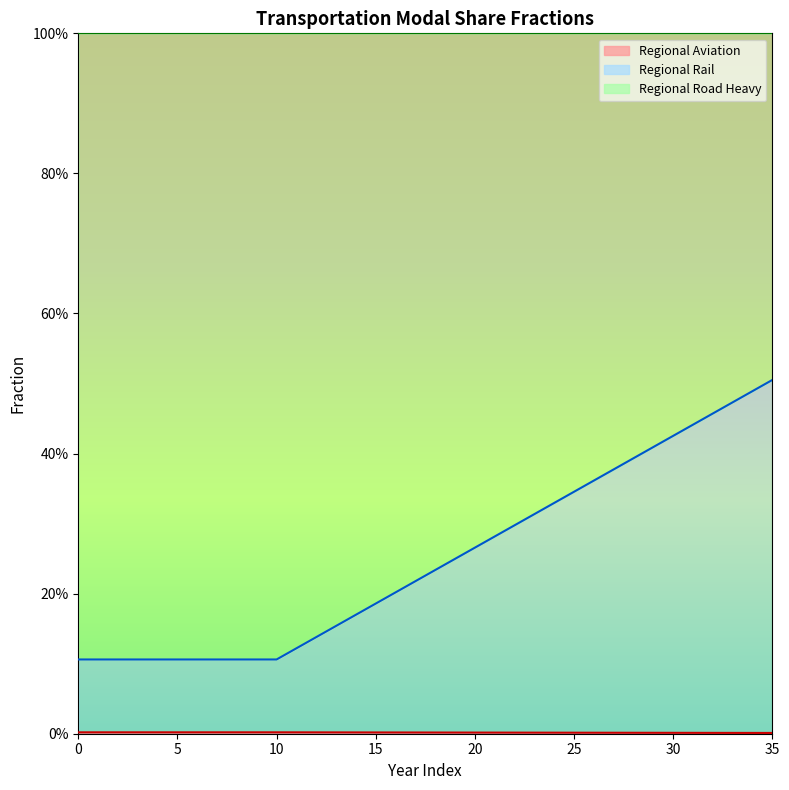

Reading right to left, extract all data points from this chart.

frac_trns_pkm_dem_regional_aviation: 35=0.0	34=0.0	33=0.0	32=0.0	31=0.0	30=0.0	29=0.0	28=0.0	27=0.0	26=0.0	25=0.0	24=0.0	23=0.0	22=0.0	21=0.0	20=0.0	19=0.0	18=0.0	17=0.0	16=0.0	15=0.0	14=0.0	13=0.0	12=0.0	11=0.0	10=0.0	9=0.0	8=0.0	7=0.0	6=0.0	5=0.0	4=0.0	3=0.0	2=0.0	1=0.0	0=0.0
frac_trns_pkm_dem_regional_rail: 35=0.5	34=0.5	33=0.5	32=0.5	31=0.4	30=0.4	29=0.4	28=0.4	27=0.4	26=0.4	25=0.3	24=0.3	23=0.3	22=0.3	21=0.3	20=0.3	19=0.2	18=0.2	17=0.2	16=0.2	15=0.2	14=0.2	13=0.2	12=0.1	11=0.1	10=0.1	9=0.1	8=0.1	7=0.1	6=0.1	5=0.1	4=0.1	3=0.1	2=0.1	1=0.1	0=0.1